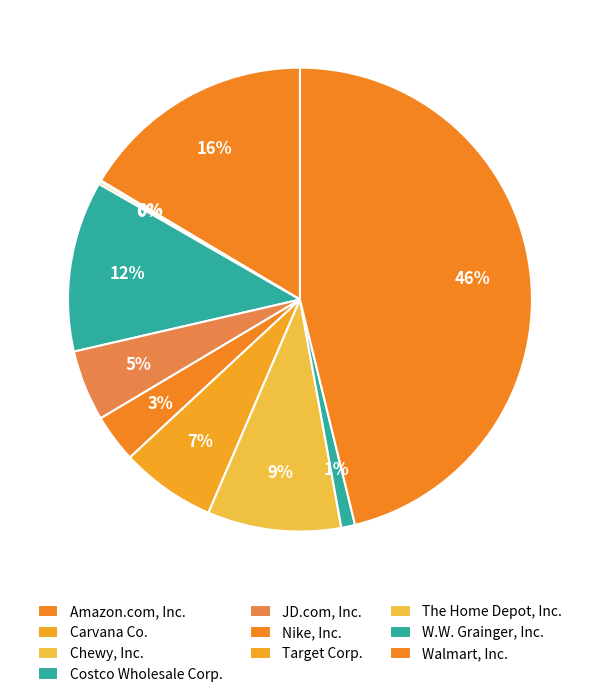

How much of the chart is everything except Amazon.com, Inc.?

83.6%